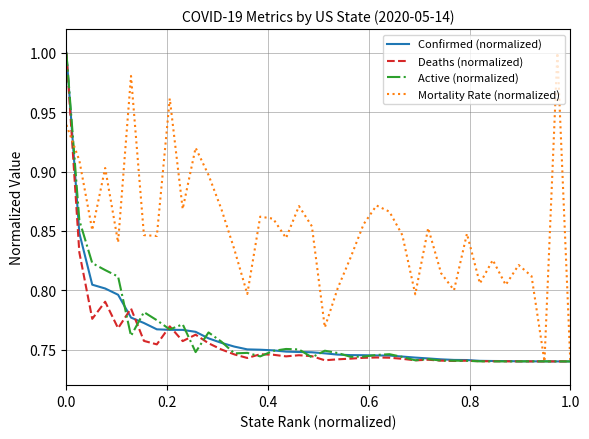

Which series has the largest total across all categories?

Mortality Rate (normalized)